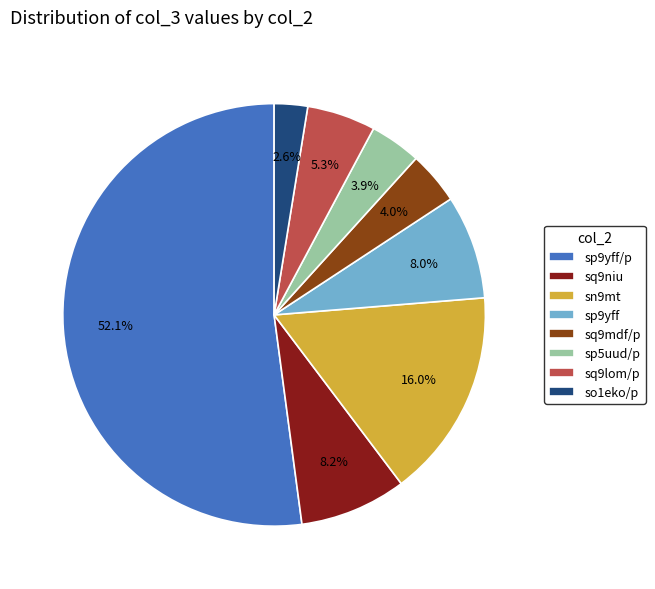

To the nearest percent, what percentage of the pie is sp9yff/p?

52%